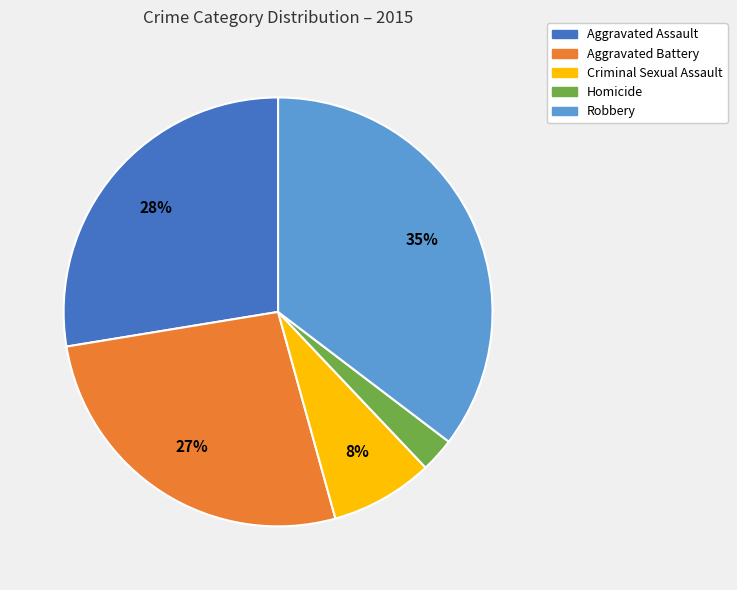

How many slices are in this pie chart?

5